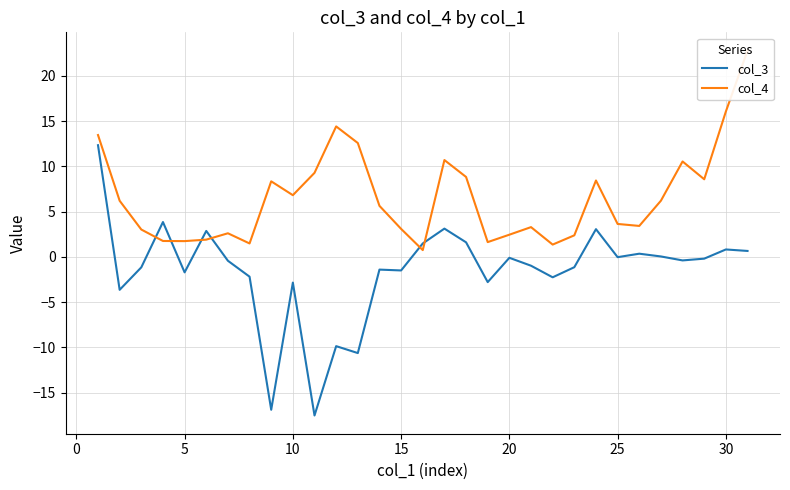

Which label corresponds to the largest value in the chart?

30